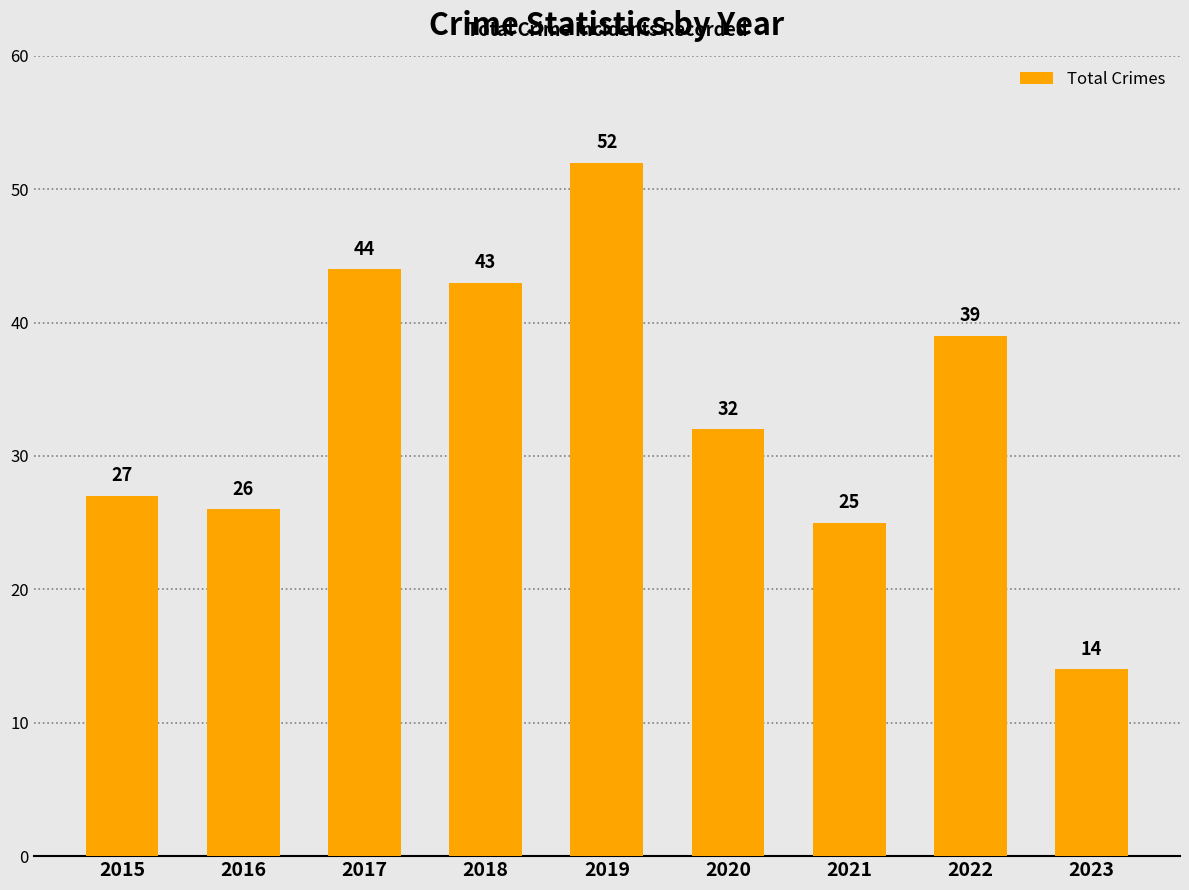

True or false: the data shows 44 at 2017.

True